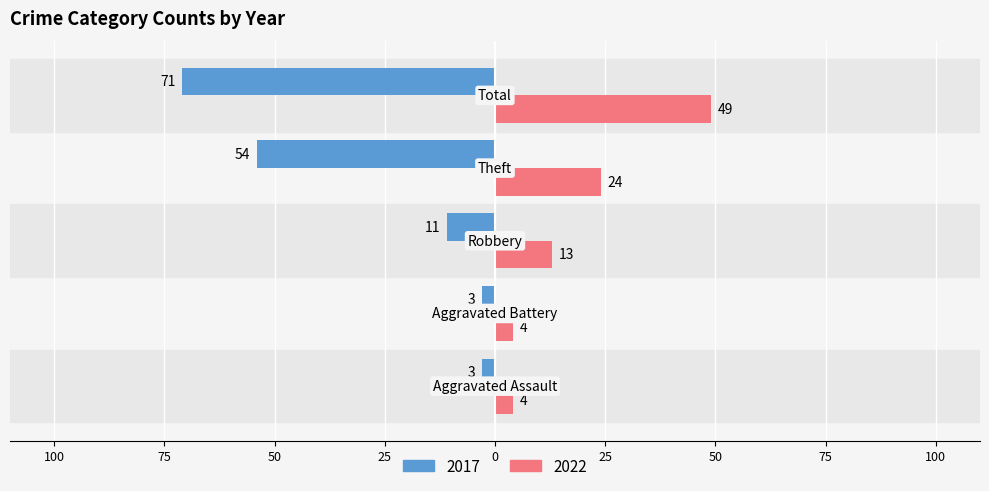

What are all the series names shown in the legend?

2017, 2022